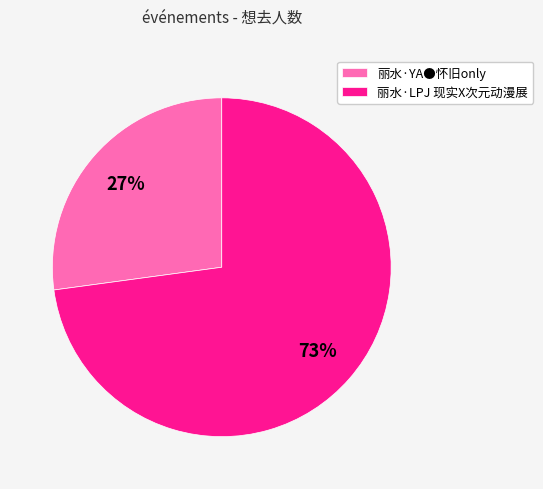

To the nearest percent, what is the difference between the largest and smallest slice percentages?

46%